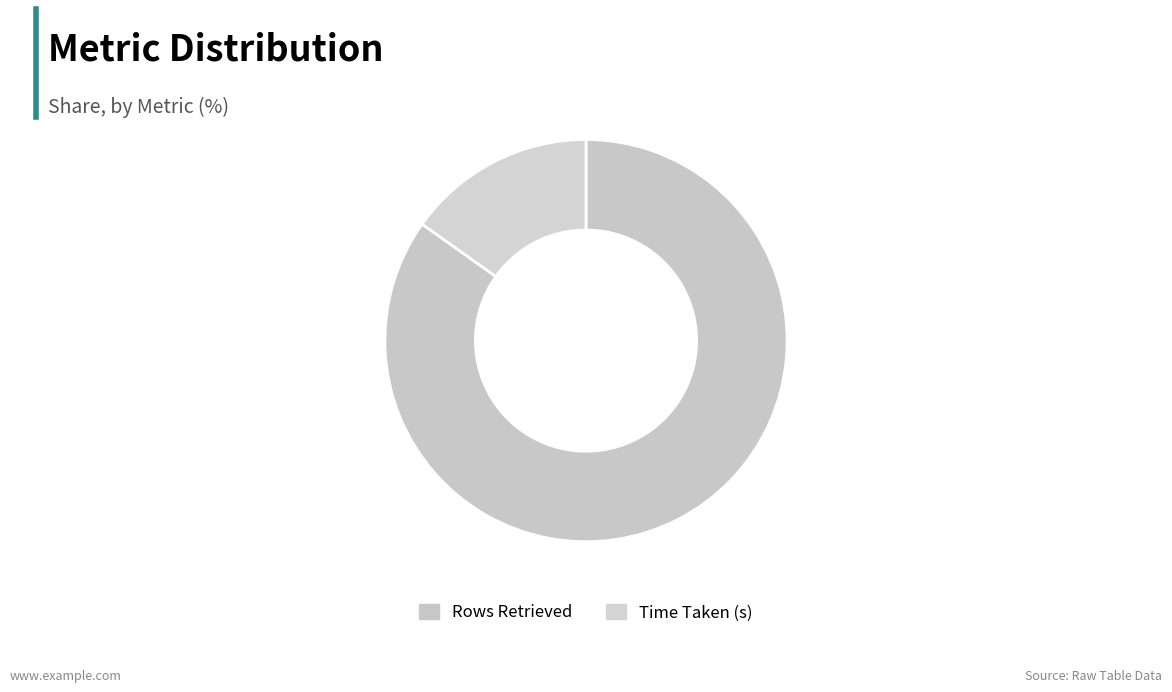

Count the number of slices in the pie.

2